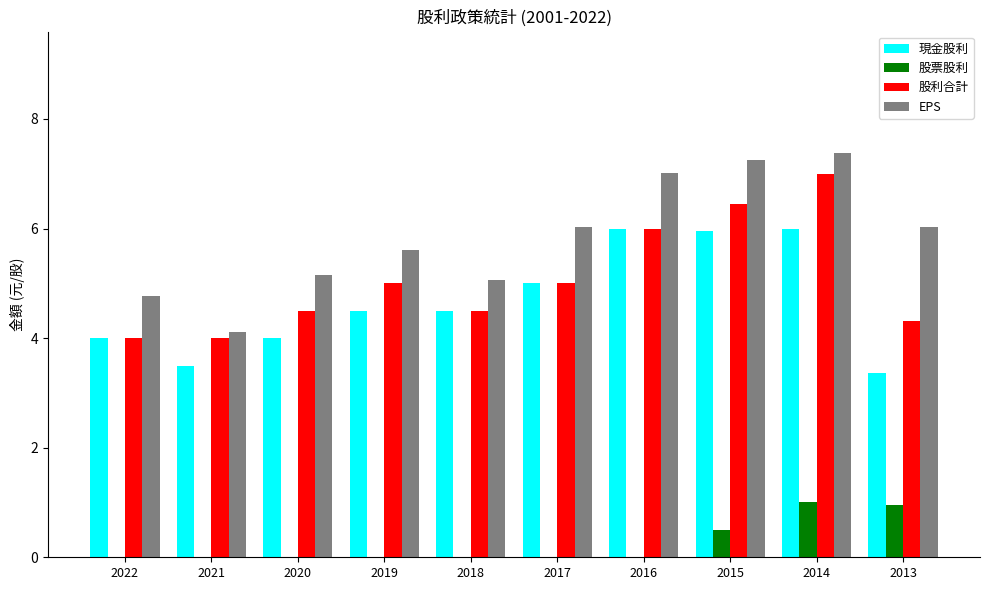

Which series has the largest total across all categories?

EPS